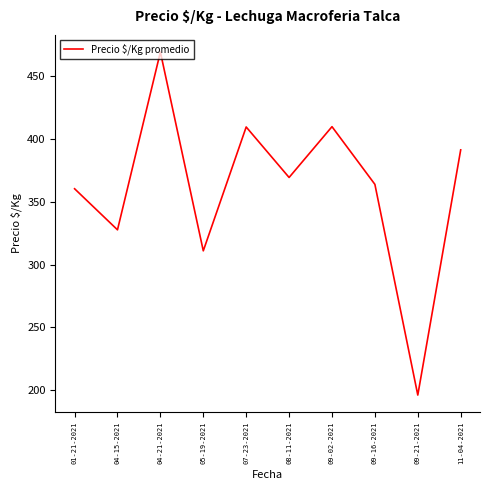

Between 07-23-2021 and 11-04-2021, which is larger?

07-23-2021